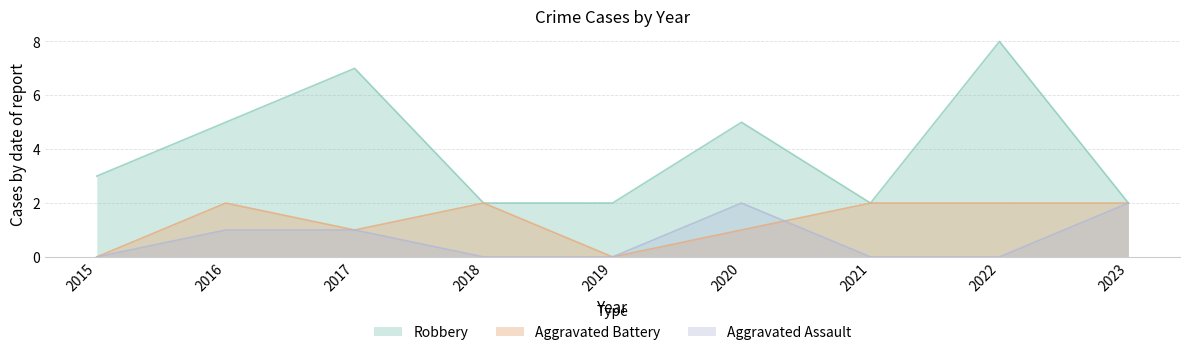

Rank the categories by Aggravated Assault value from highest to lowest.

2020, 2023, 2016, 2017, 2015, 2018, 2019, 2021, 2022